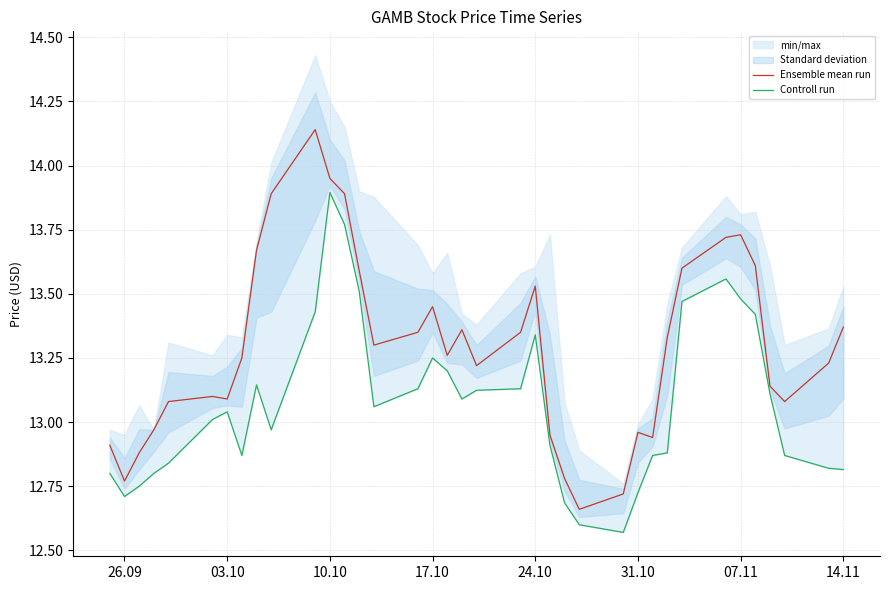

True or false: Ensemble mean run and Controll run cross at least once.

False